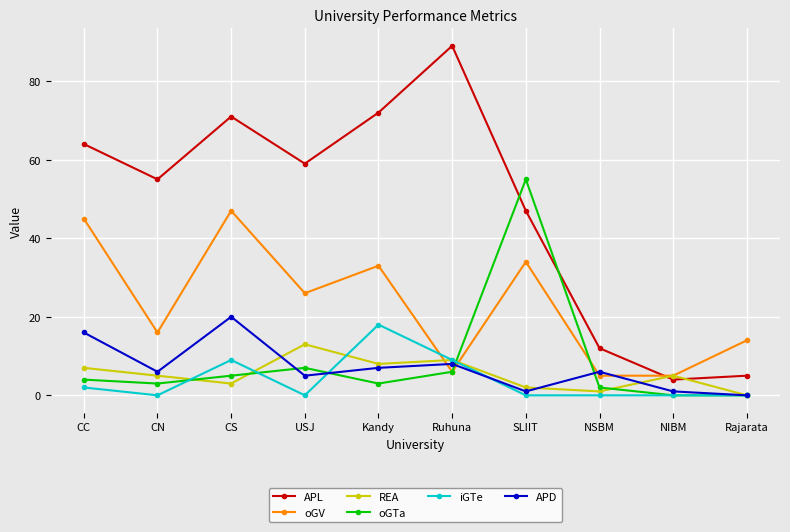

At how many categories does at least one series exceed 33?

7